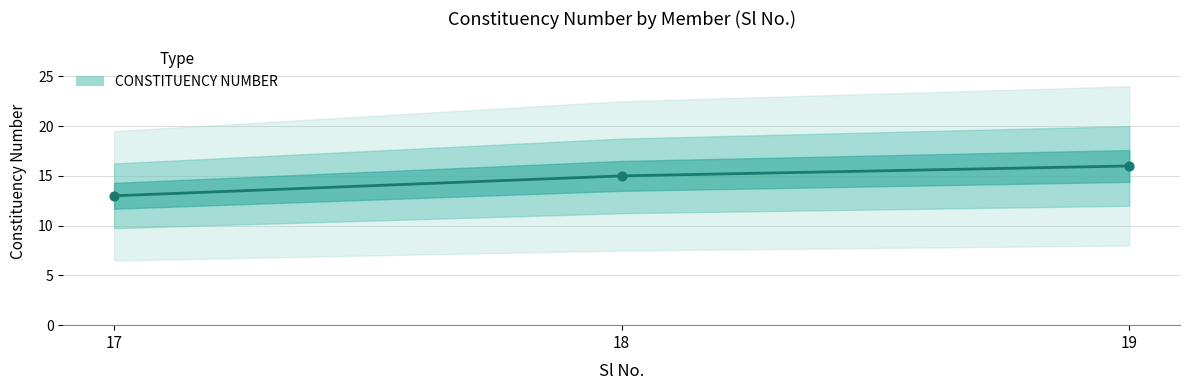

What is the change in value from 17 to 19?

+3